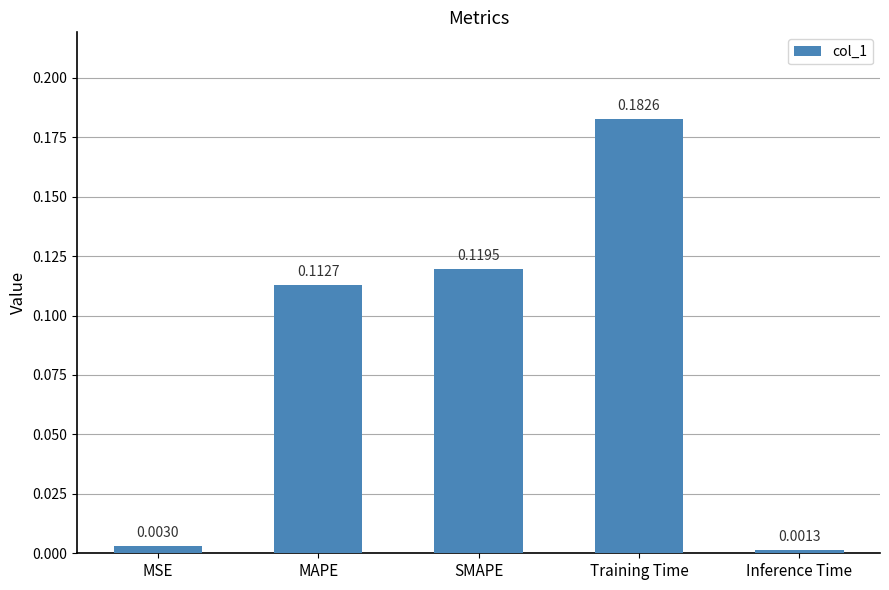

What is the change in value from MSE to Training Time?

+0.2